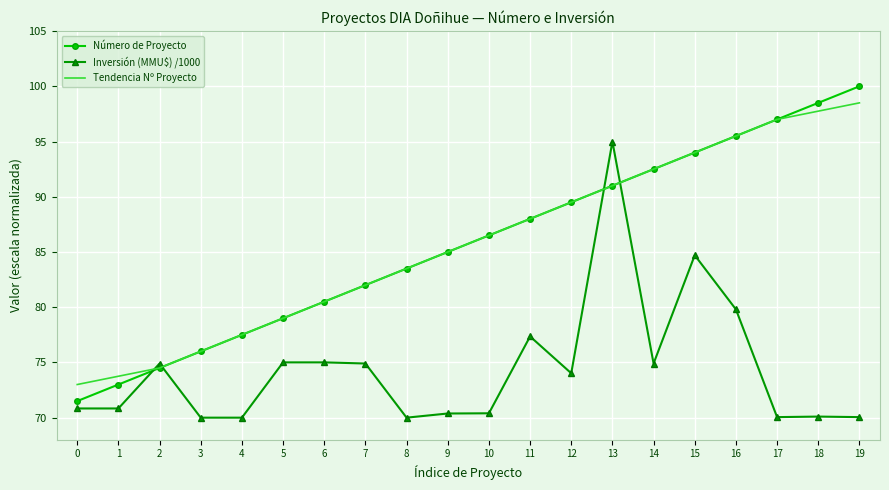

What is the difference between the highest and lowest values at 7?

7.1